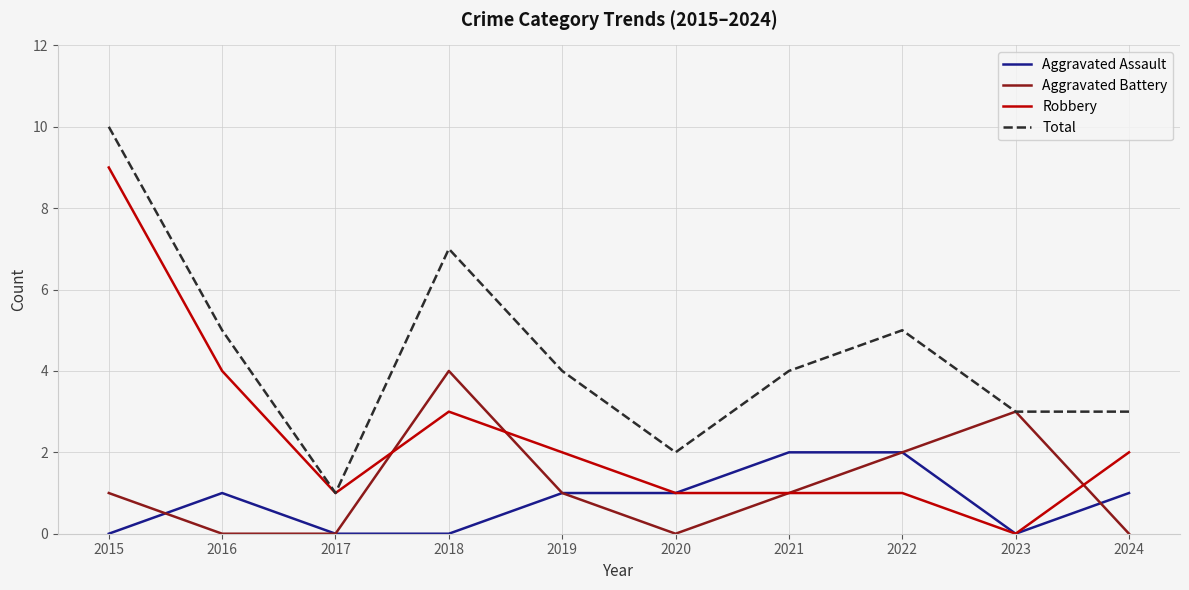

Reading right to left, what are all the values shown in this chart?

Aggravated Assault: 2024=1	2023=0	2022=2	2021=2	2020=1	2019=1	2018=0	2017=0	2016=1	2015=0
Aggravated Battery: 2024=0	2023=3	2022=2	2021=1	2020=0	2019=1	2018=4	2017=0	2016=0	2015=1
Robbery: 2024=2	2023=0	2022=1	2021=1	2020=1	2019=2	2018=3	2017=1	2016=4	2015=9
Total: 2024=3	2023=3	2022=5	2021=4	2020=2	2019=4	2018=7	2017=1	2016=5	2015=10